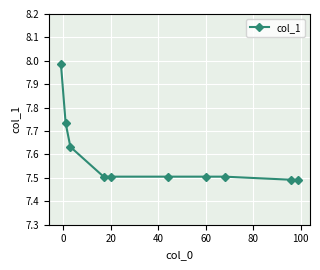

What is the value of the 8th point from the left?

7.5